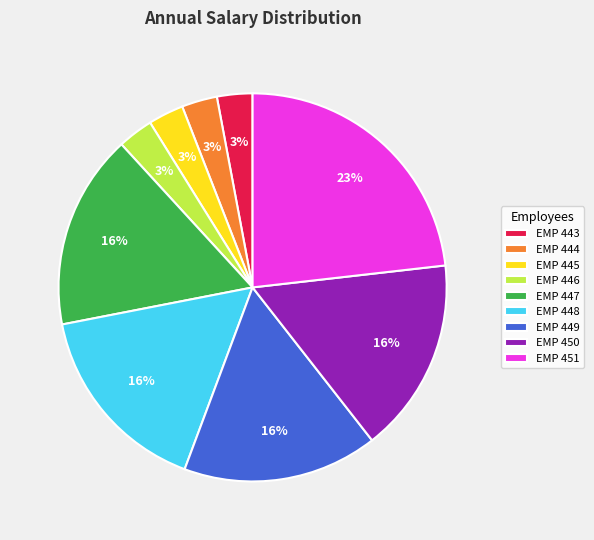

Which category has the biggest portion of the pie?

EMP 451